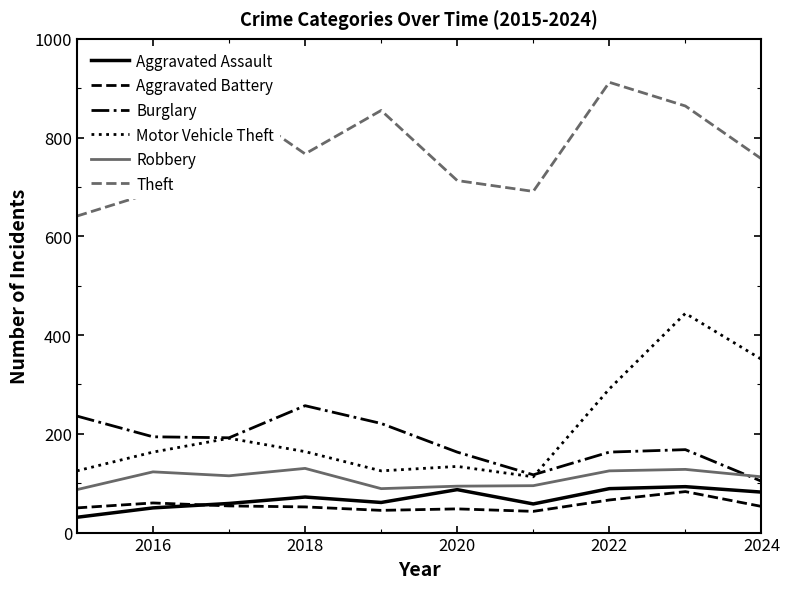

True or false: Burglary and Aggravated Assault intersect in this chart.

False